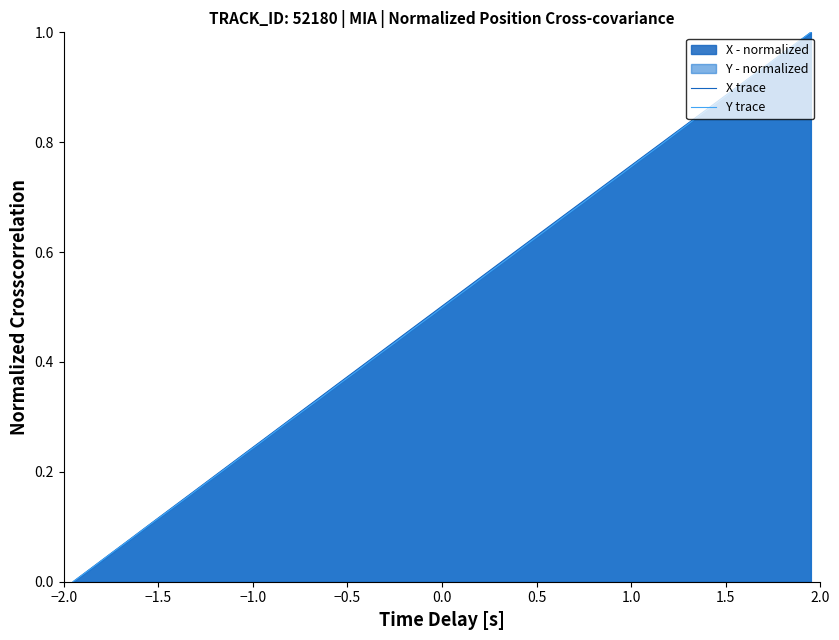

How many lines are shown in the chart?

2